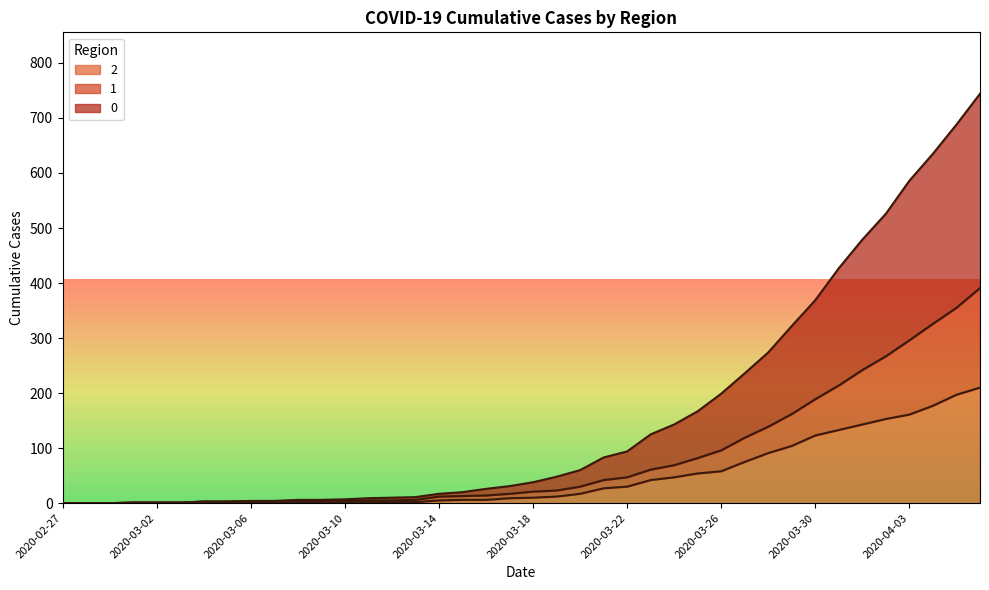

What are all the series names shown in the legend?

2, 1, 0